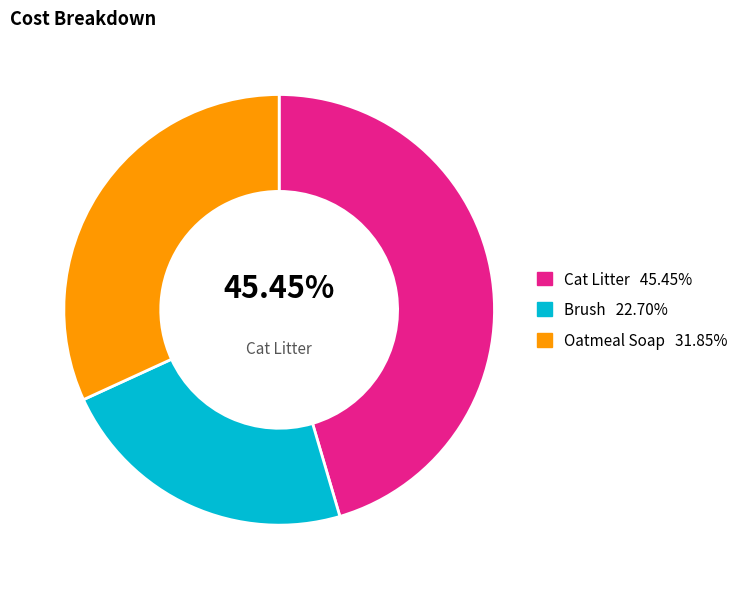

Is there a majority slice in this chart?

No